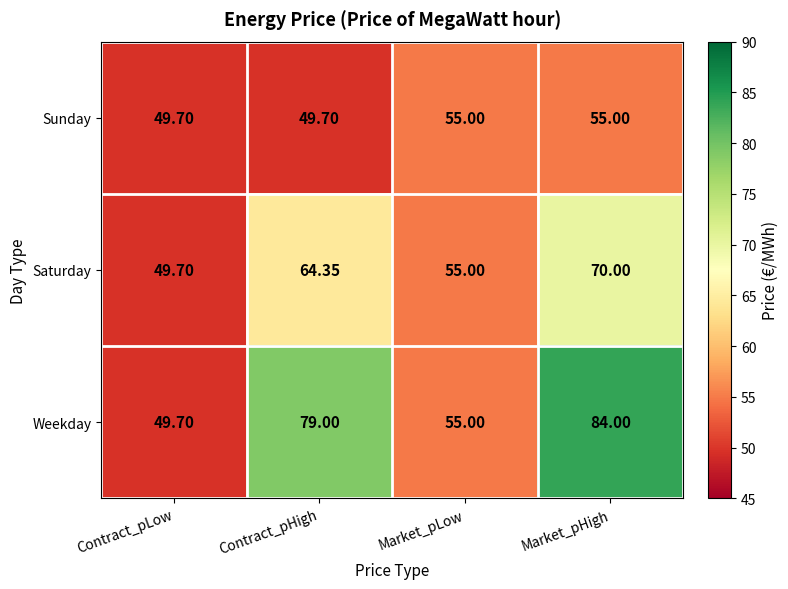

At which label is Weekday closest to 66?

Market_pLow